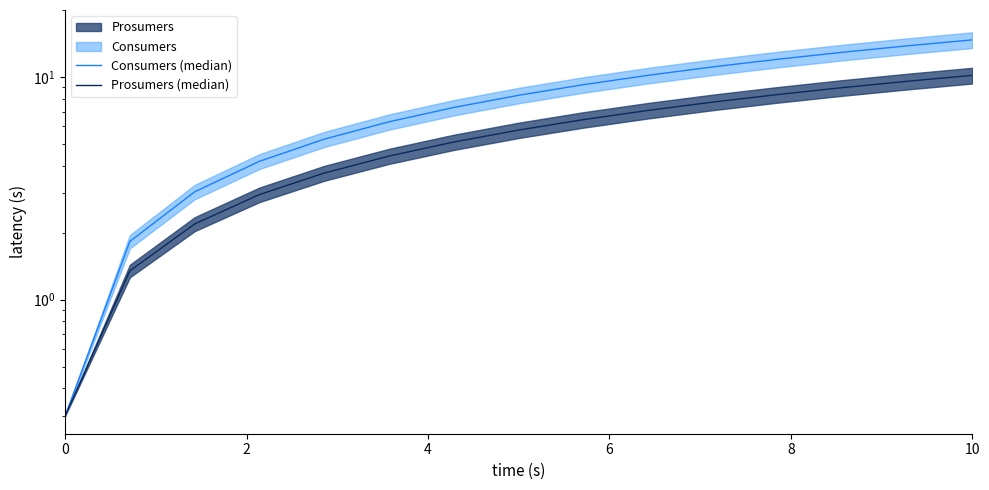

What is the value of the Prosumers (median) point at the 2nd from the left?

1.3